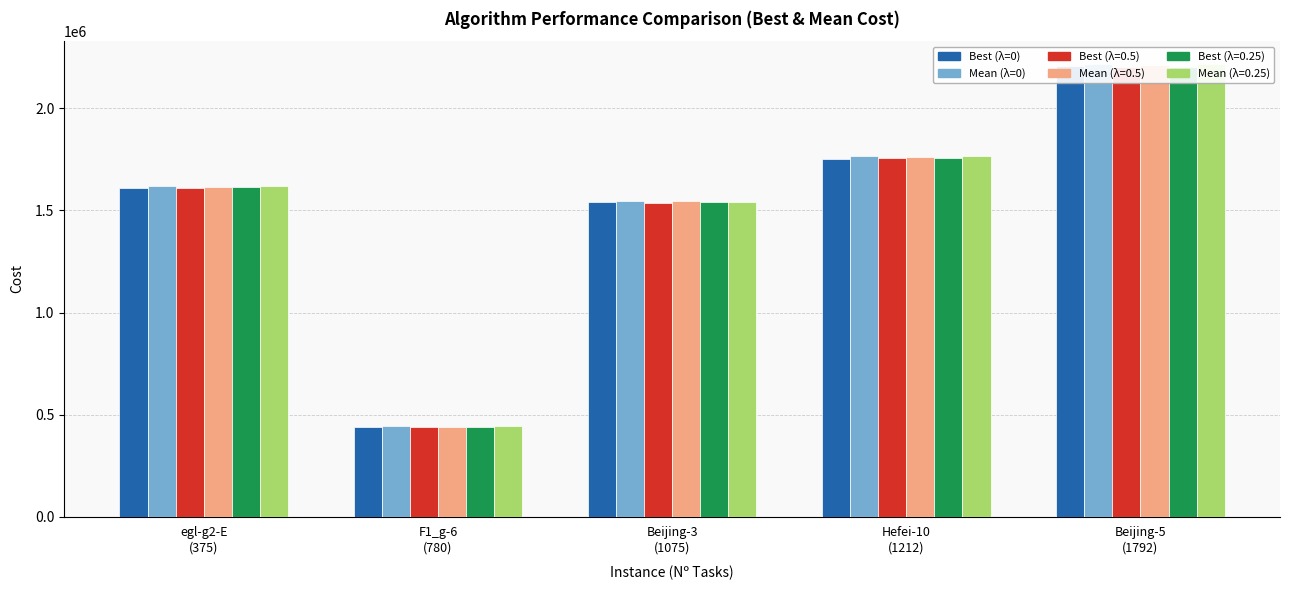

What is the spread (max minus min) of values at egl-g2-E
(375)?

12519.4